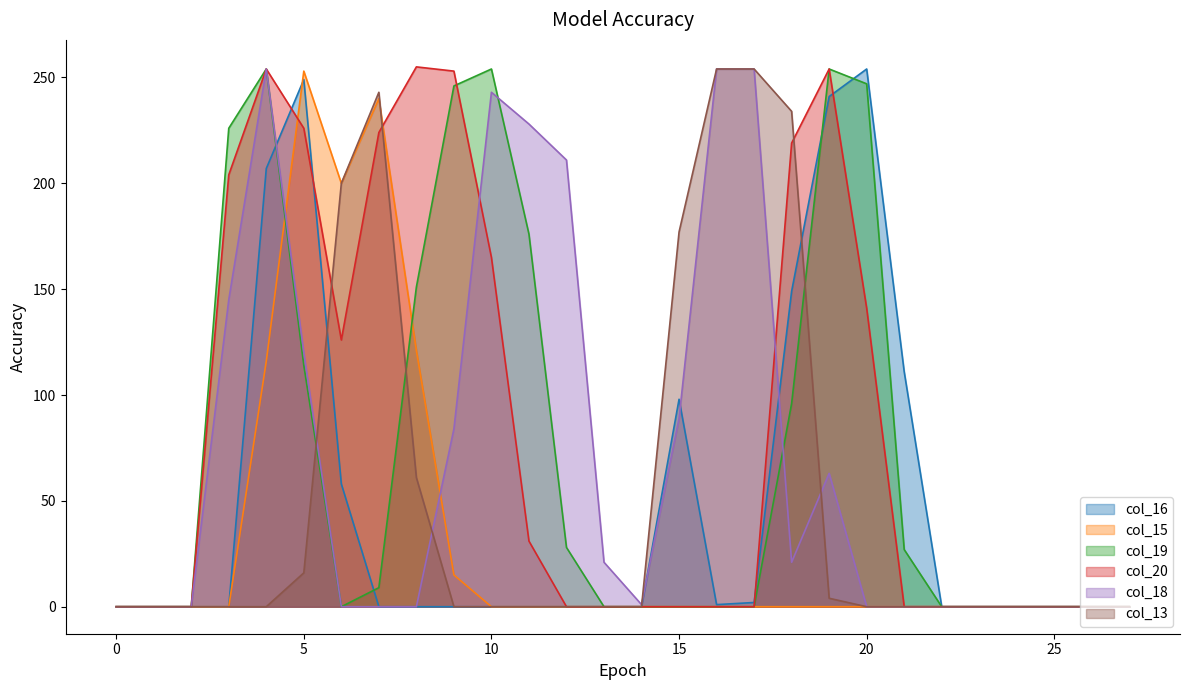

True or false: col_20 has a value of -174 at 21.

False